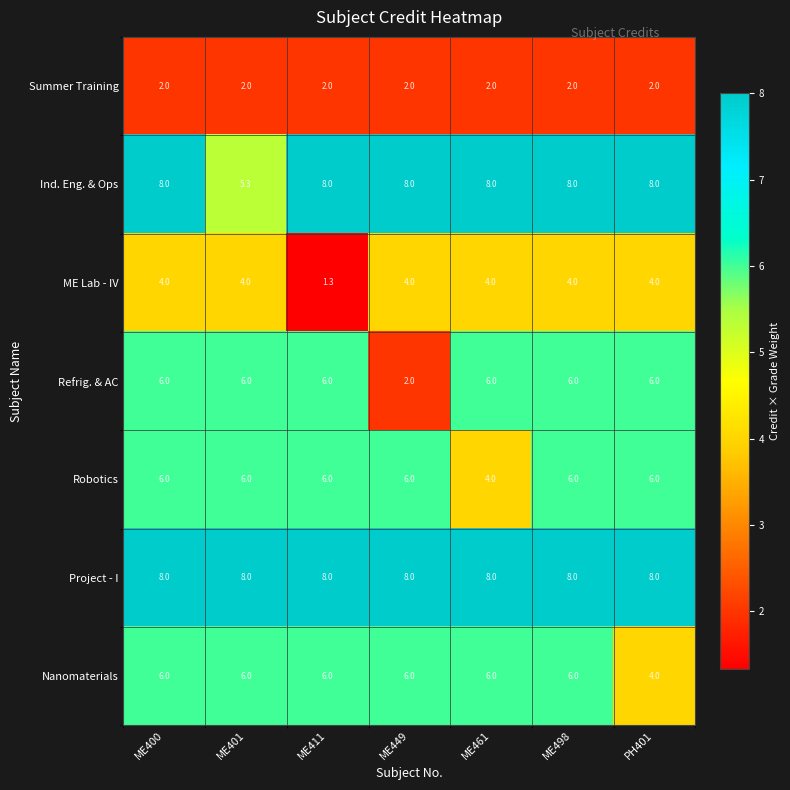

Read the Nanomaterials value at ME498.

6.0